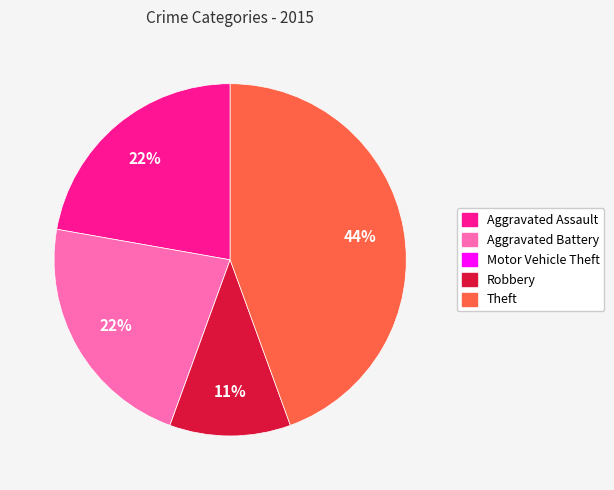

Which slice is the largest?

Theft